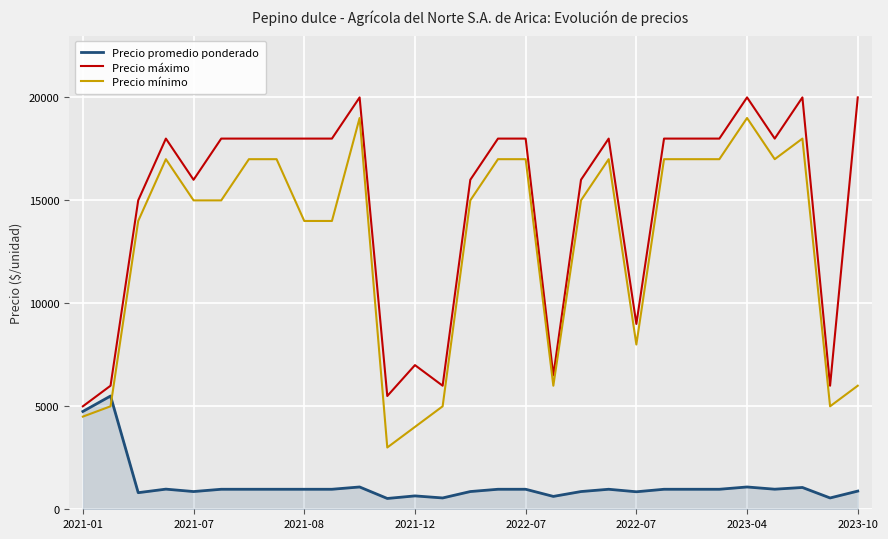

Which series has the largest range (max minus min)?

Precio mínimo